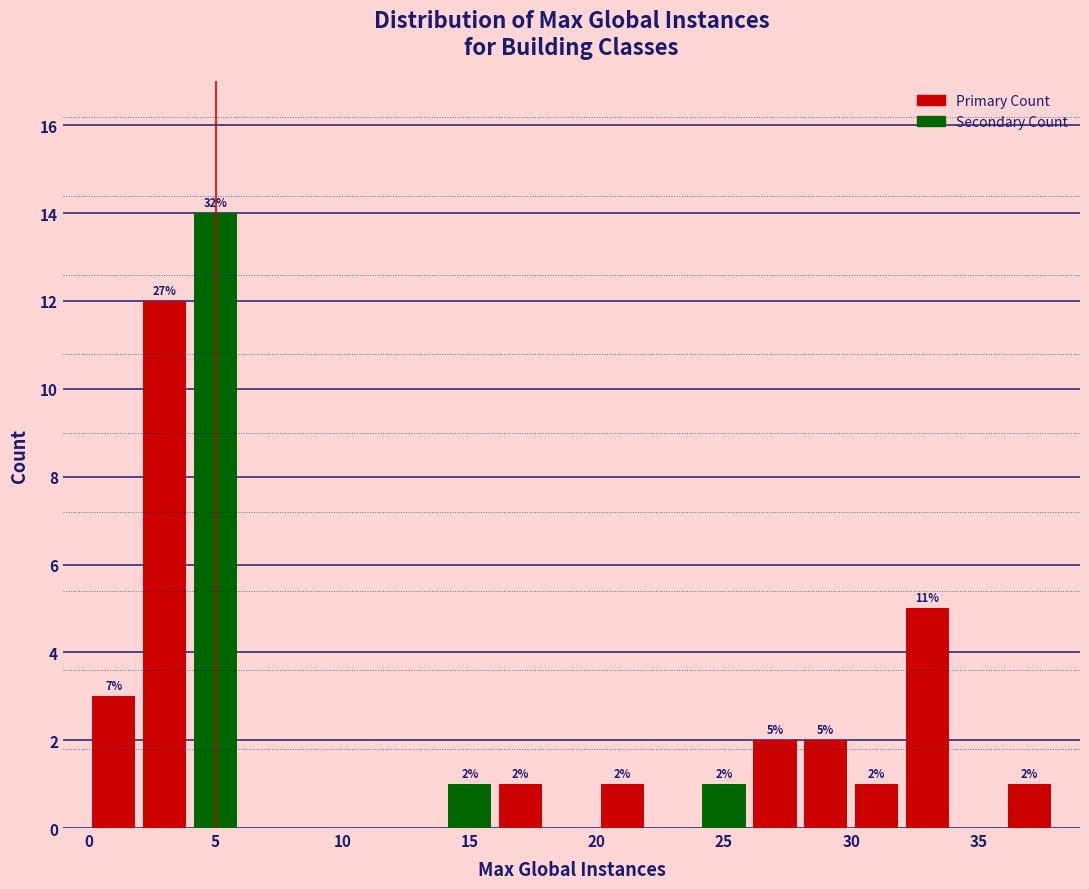

Over which range of the x-axis is the bar tallest?

4 to 6